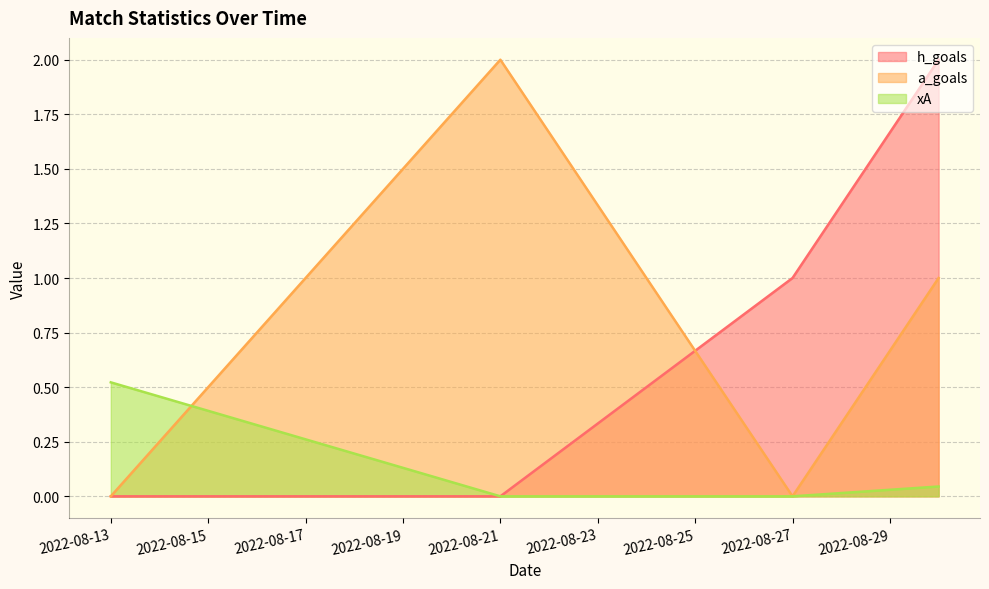

What is the highest value of the a_goals series?

2.0